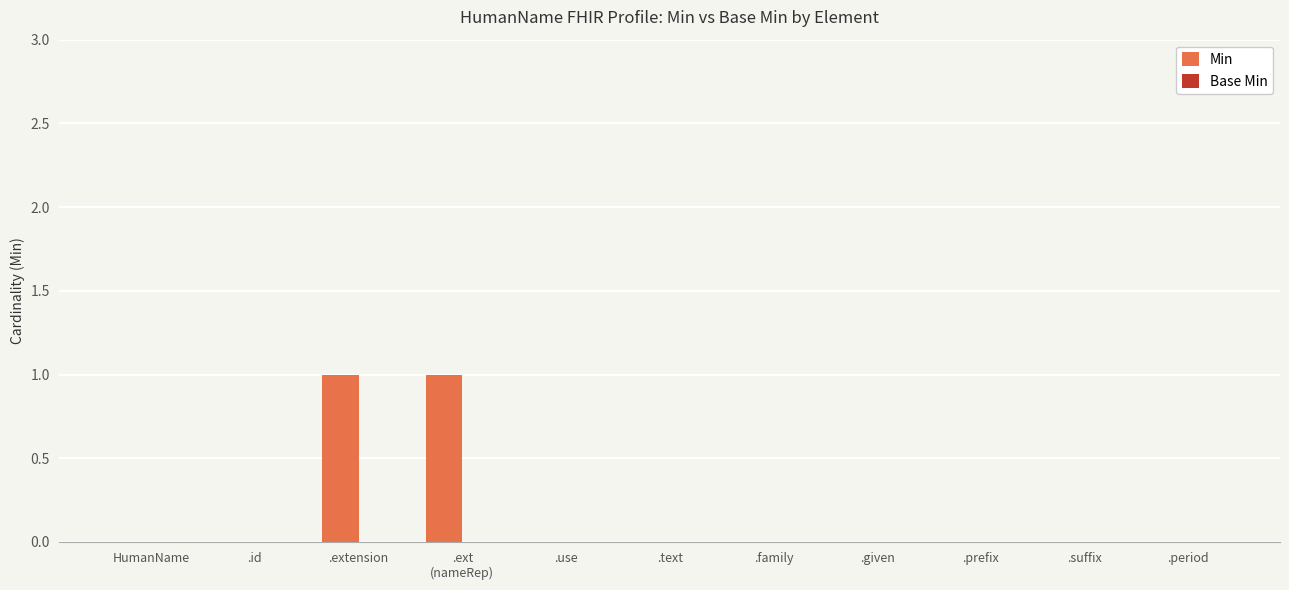

True or false: the data shows -1 at .id.

False